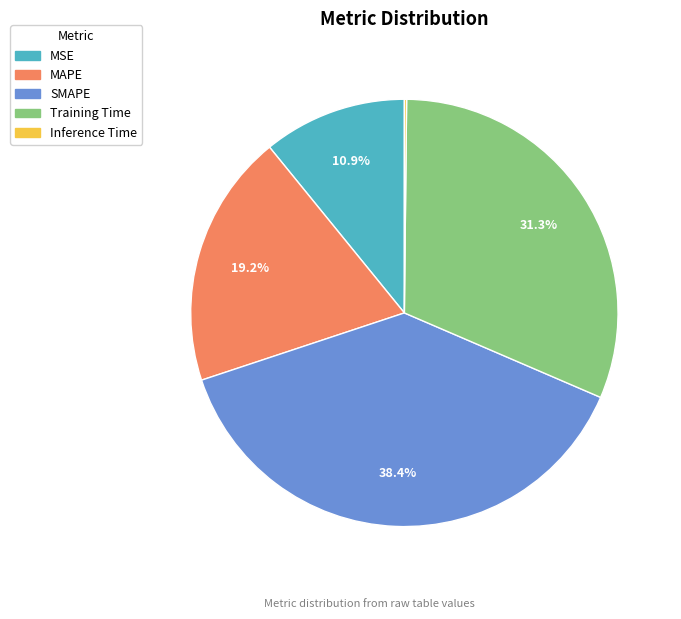

What percentage is NOT represented by SMAPE?

61.6%